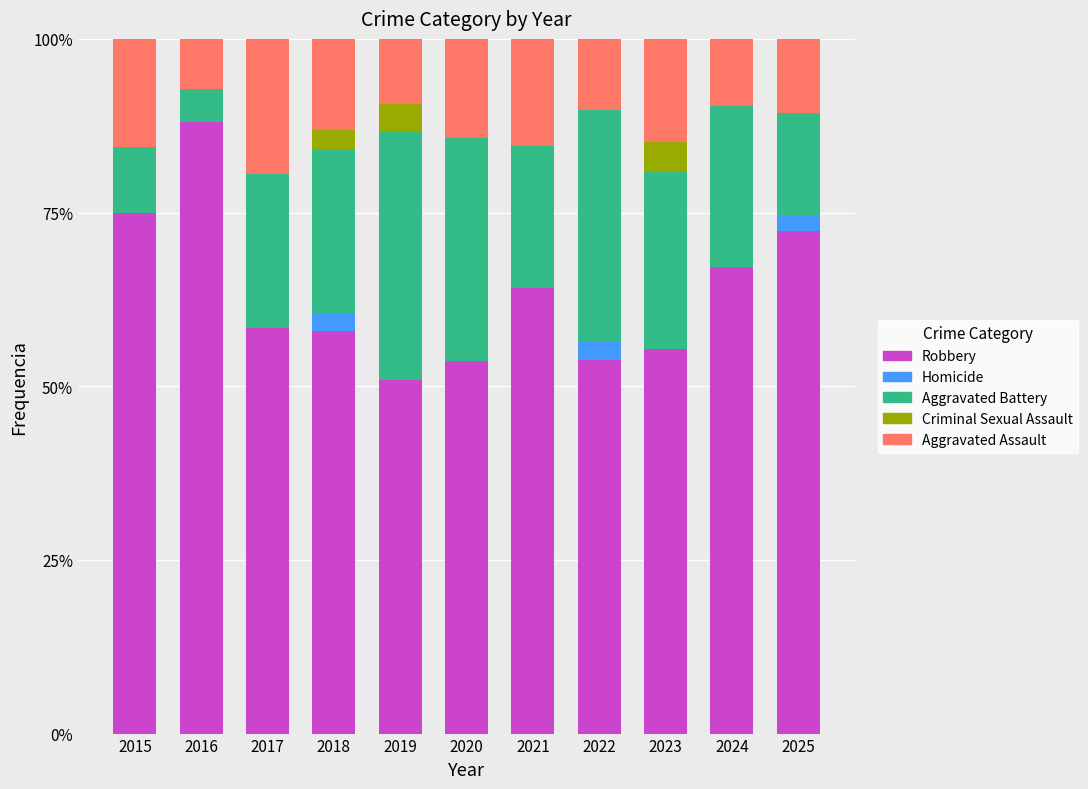

What is the total value across all series at 2016?

100.0